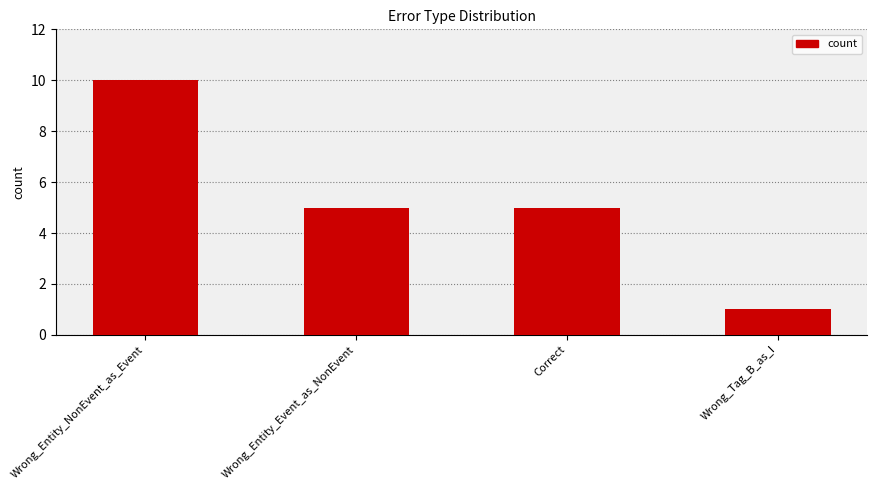

Read the value at Wrong_Entity_NonEvent_as_Event.

10